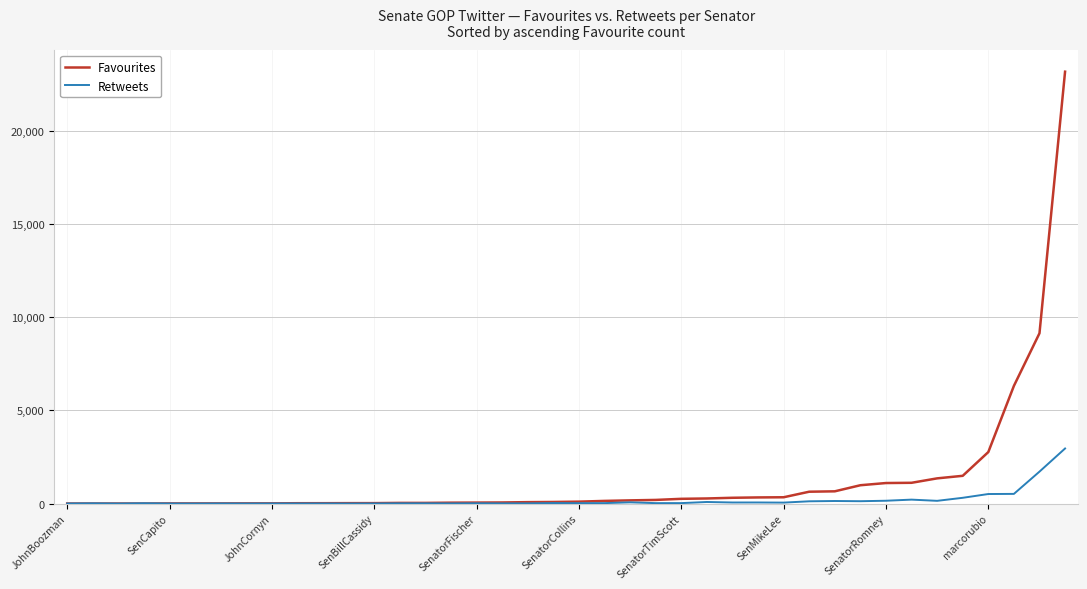

List the series in order of their overall mean, highest first.

Favourites, Retweets